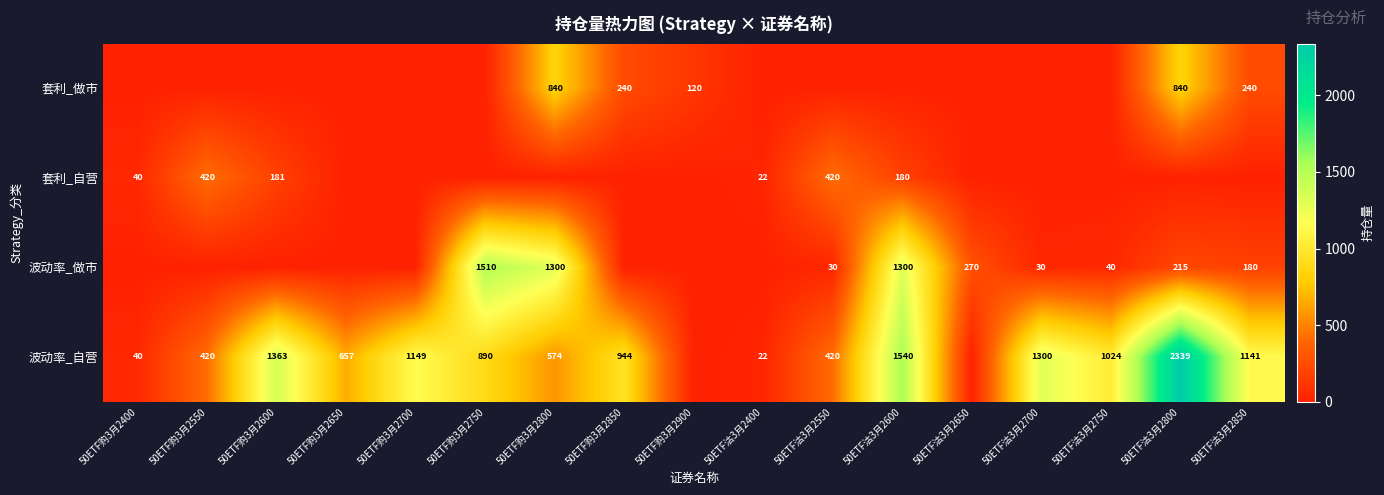

Which has a higher value, 50ETF购3月2900 or 50ETF购3月2800?

50ETF购3月2800